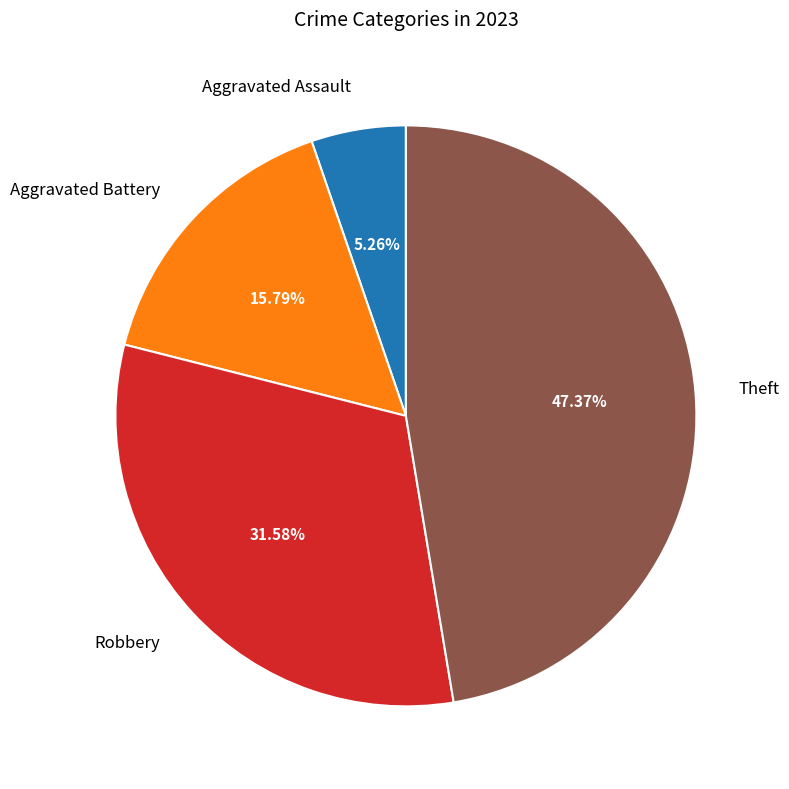

Count the number of slices in the pie.

4